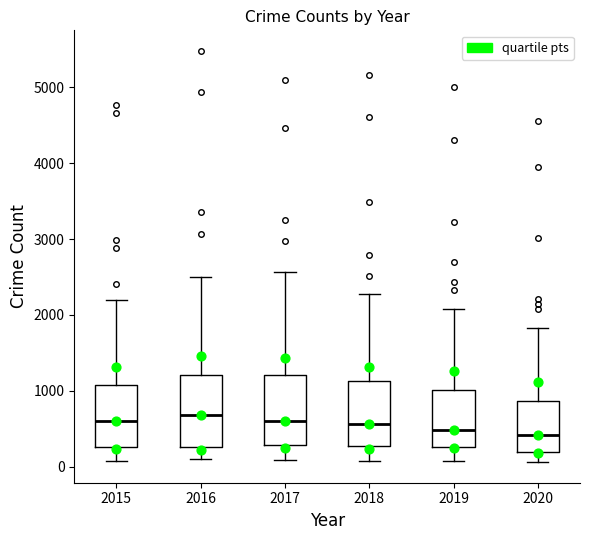

Reading left to right, read every box against the y-axis: the position of its median line, the range the box covers, and the ends of its whiskers. The values are not printed on the chart, so give them approximately, as read against the axis.

2015: median 600, box 300 to 1100, whiskers 100 to 2200
2016: median 700, box 300 to 1200, whiskers 100 to 2500
2017: median 600, box 300 to 1200, whiskers 100 to 2600
2018: median 600, box 300 to 1100, whiskers 100 to 2300
2019: median 500, box 300 to 1000, whiskers 100 to 2100
2020: median 400, box 200 to 900, whiskers 100 to 1800